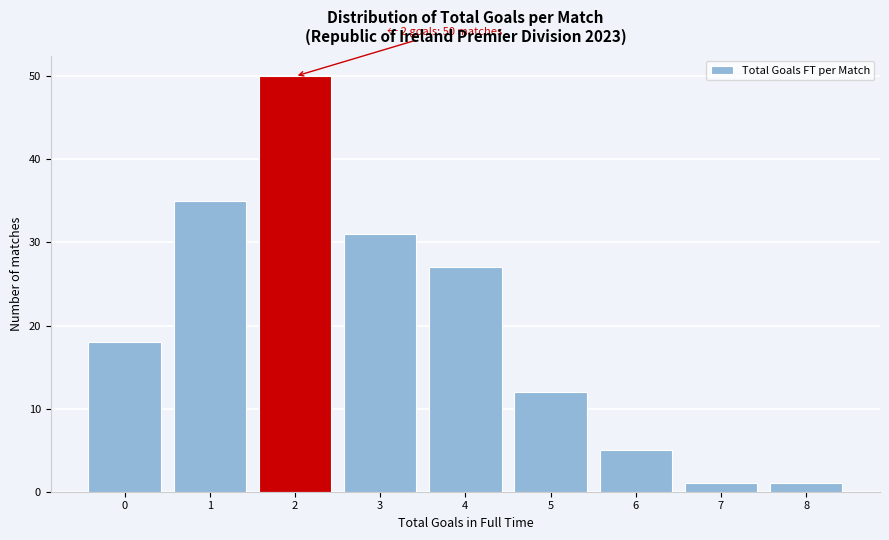

Reading right to left, list all the values displayed in this chart.

8=1	7=1	6=5	5=12	4=27	3=31	2=50	1=35	0=18